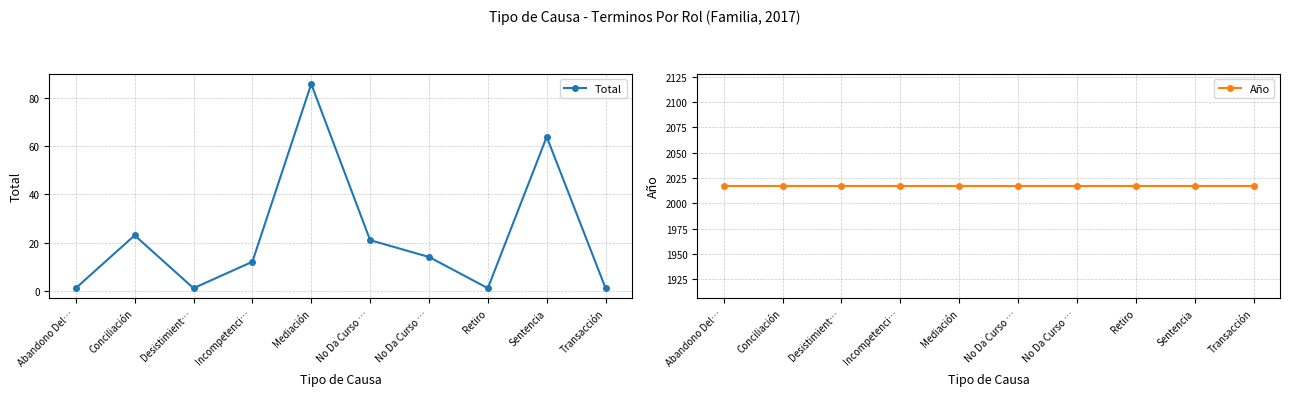

True or false: Año and Total cross at least once.

False